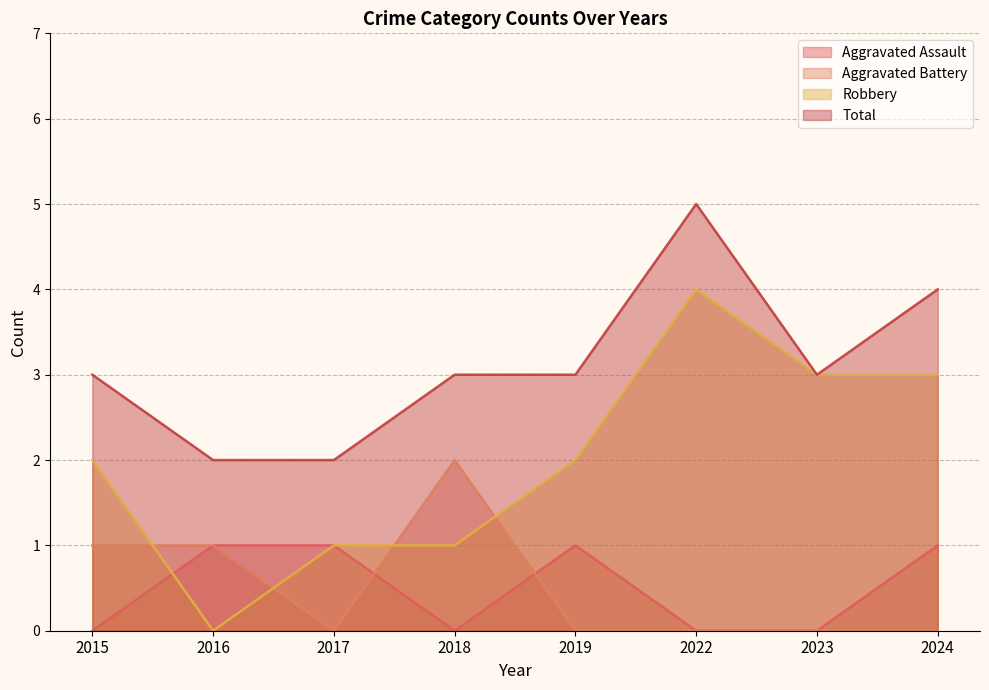

What are all the series names shown in the legend?

Aggravated Assault, Aggravated Battery, Robbery, Total